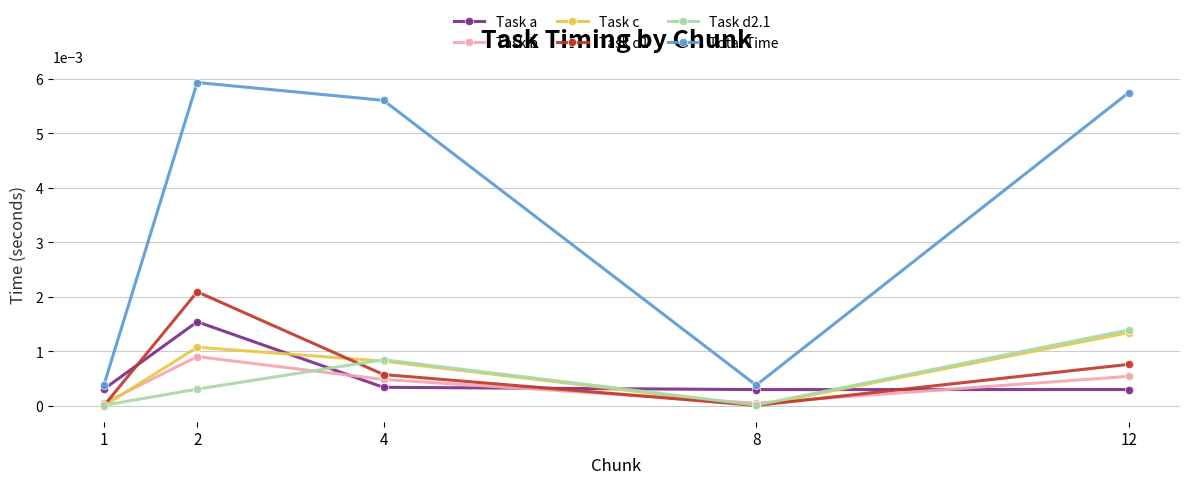

Is it true that Task d1 equals 0.0 at 2?

True